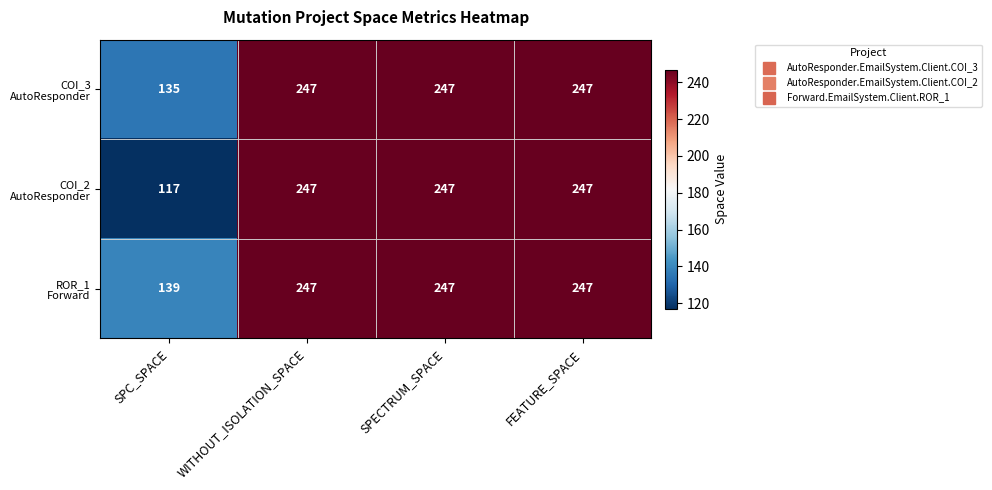

At which category does the chart reach its minimum across all series?

SPC_SPACE